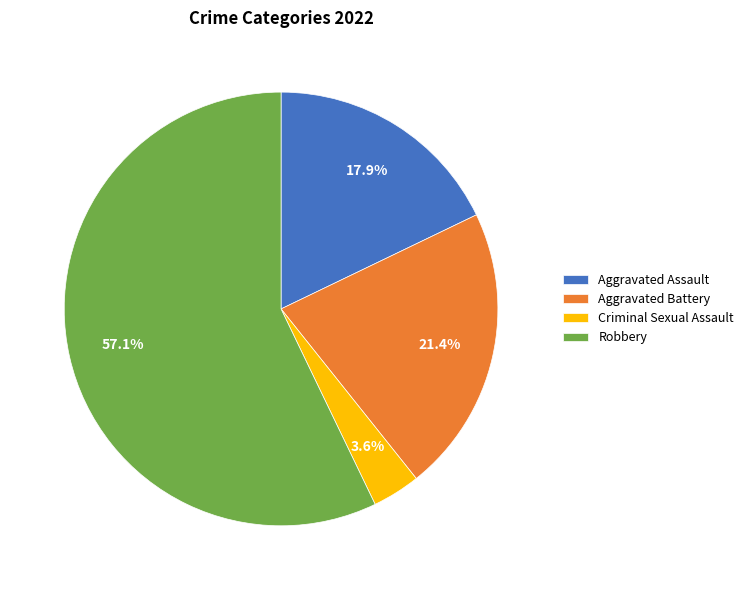

Between Criminal Sexual Assault and Aggravated Assault, which is larger?

Aggravated Assault